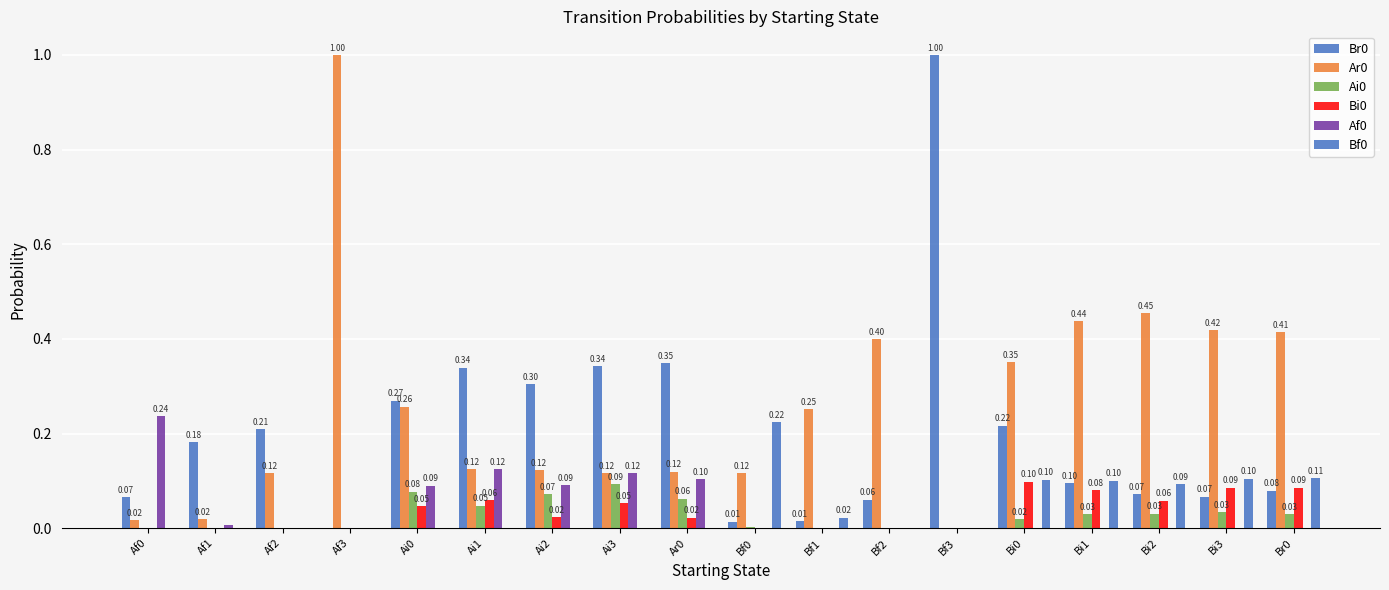

Count the number of data series in this chart.

6